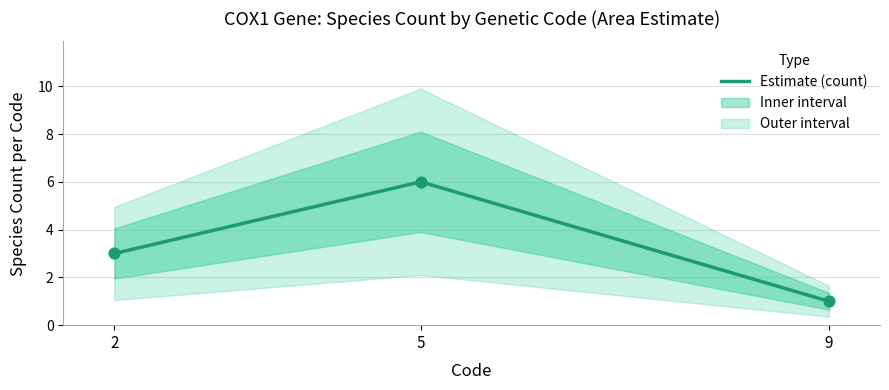

What is the change in value from 2 to 5?

+3